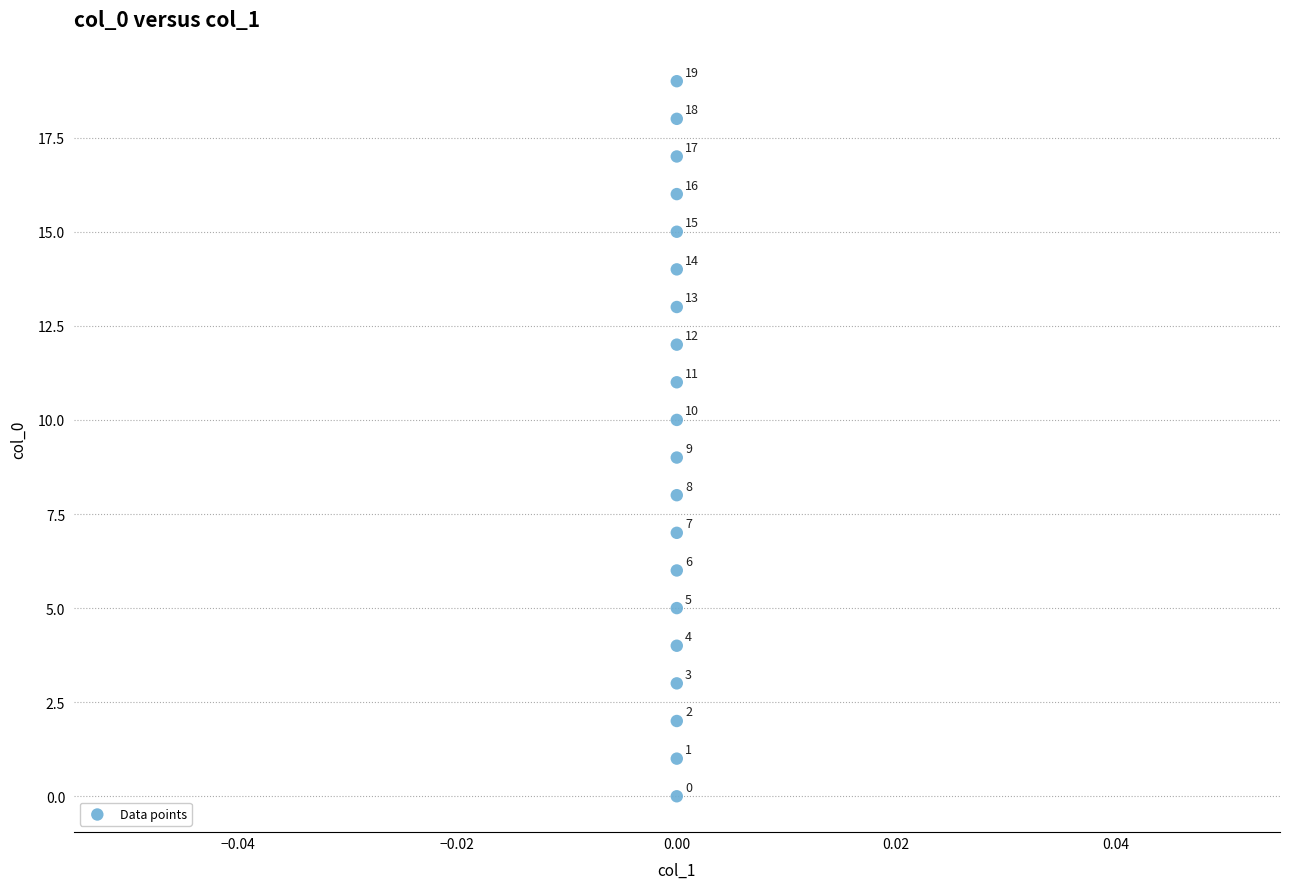

What Y value in the scatter plot is closest to 9?

9